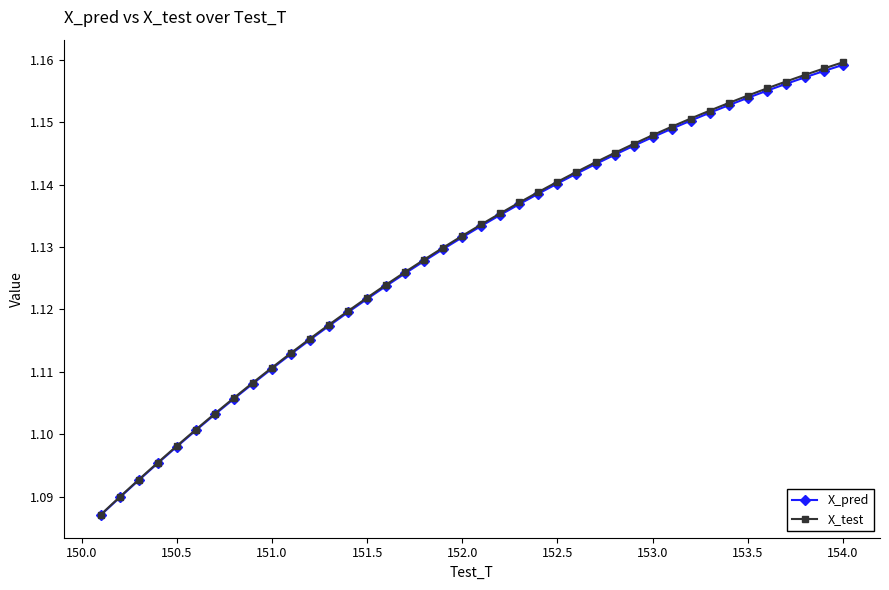

Which series has the widest spread of values?

X_test